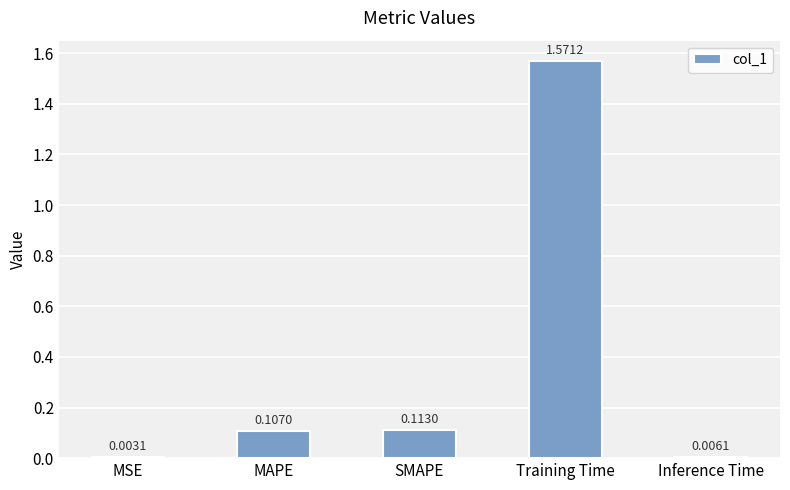

Which label corresponds to the largest value in the chart?

Training Time